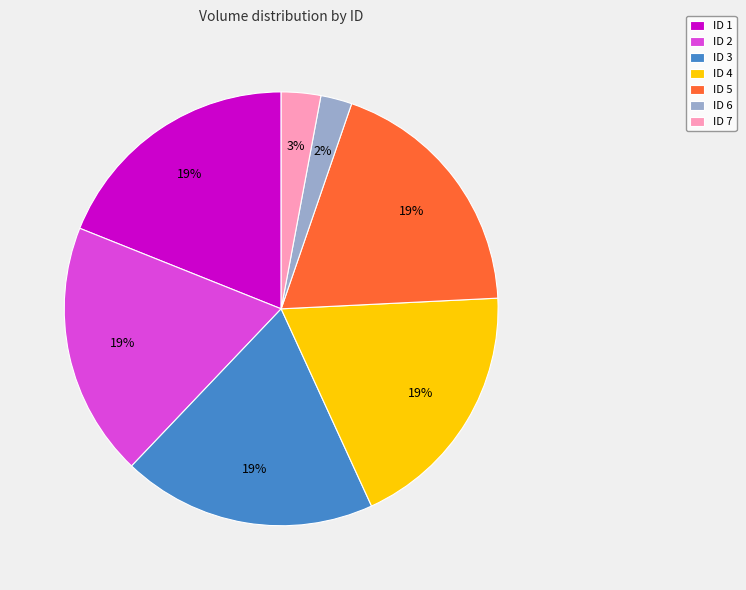

What percentage is the ID 5 slice, to the nearest percent?

19%